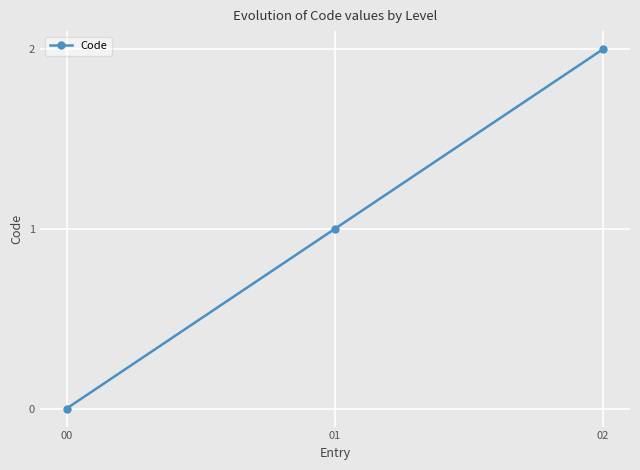

How many positive values are there?

2